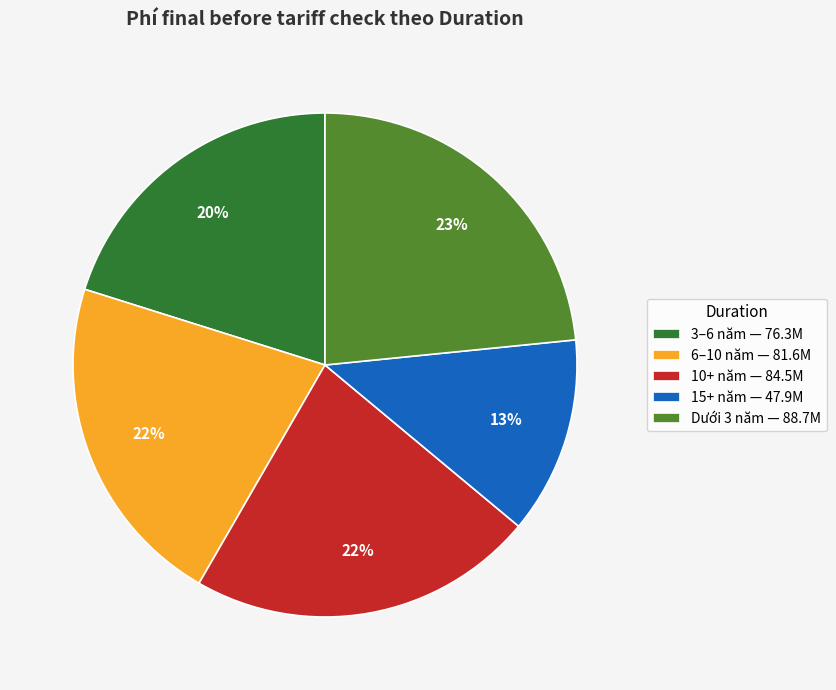

Is the sum of 3–6 năm — 76.3M and Dưới 3 năm — 88.7M greater than half?

No